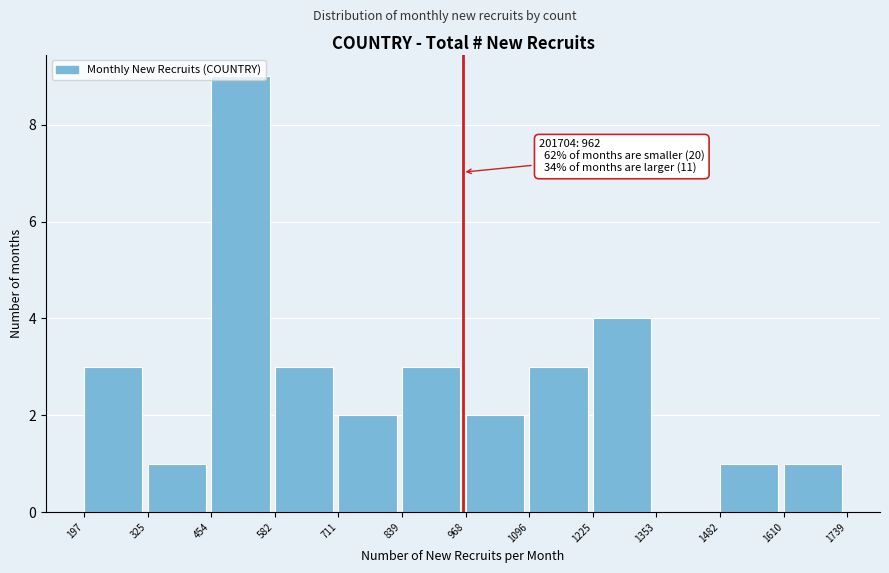

Over which range of the x-axis is the bar tallest?

454 to 582